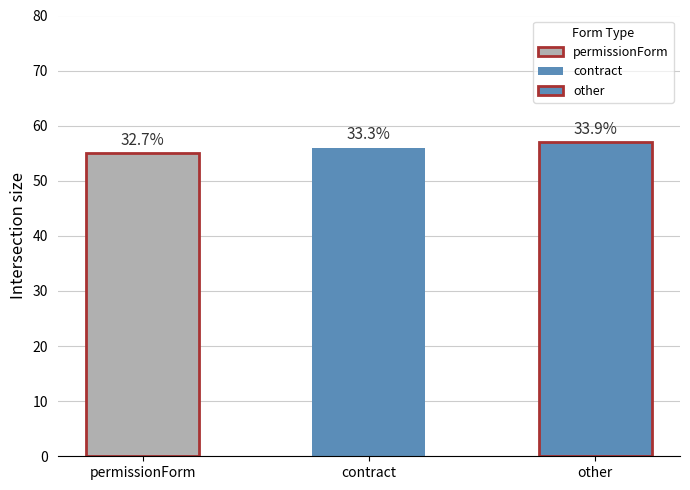

How many bars are there in total?

3